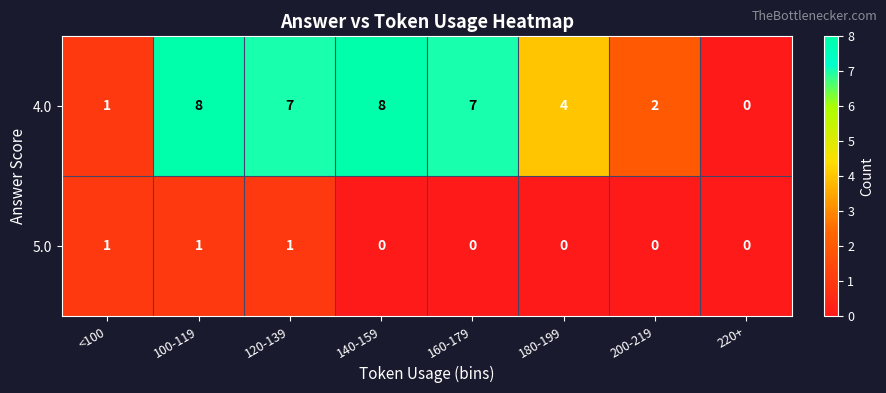

What is the difference between the second highest and second lowest values in the 4.0 series?

7